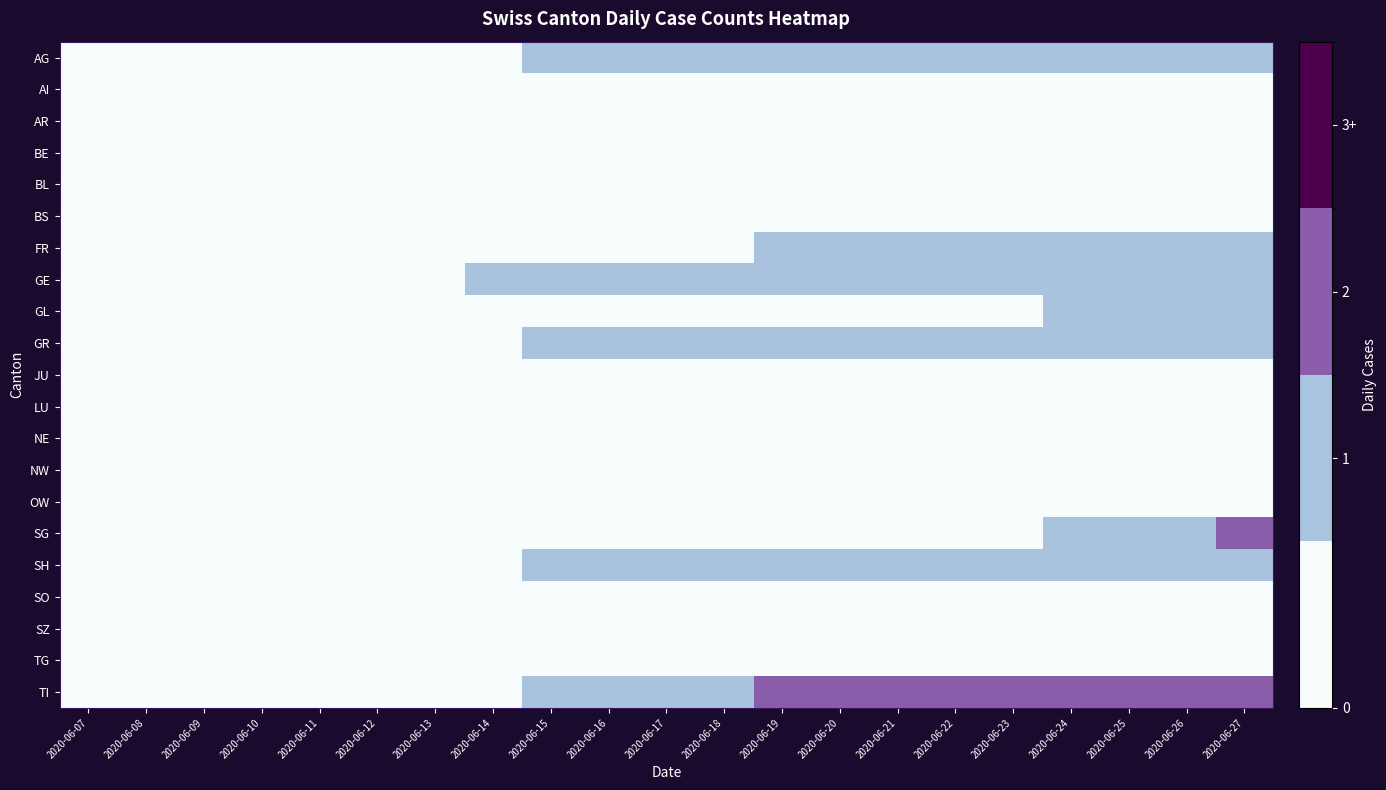

Which series has the largest total across all categories?

TI